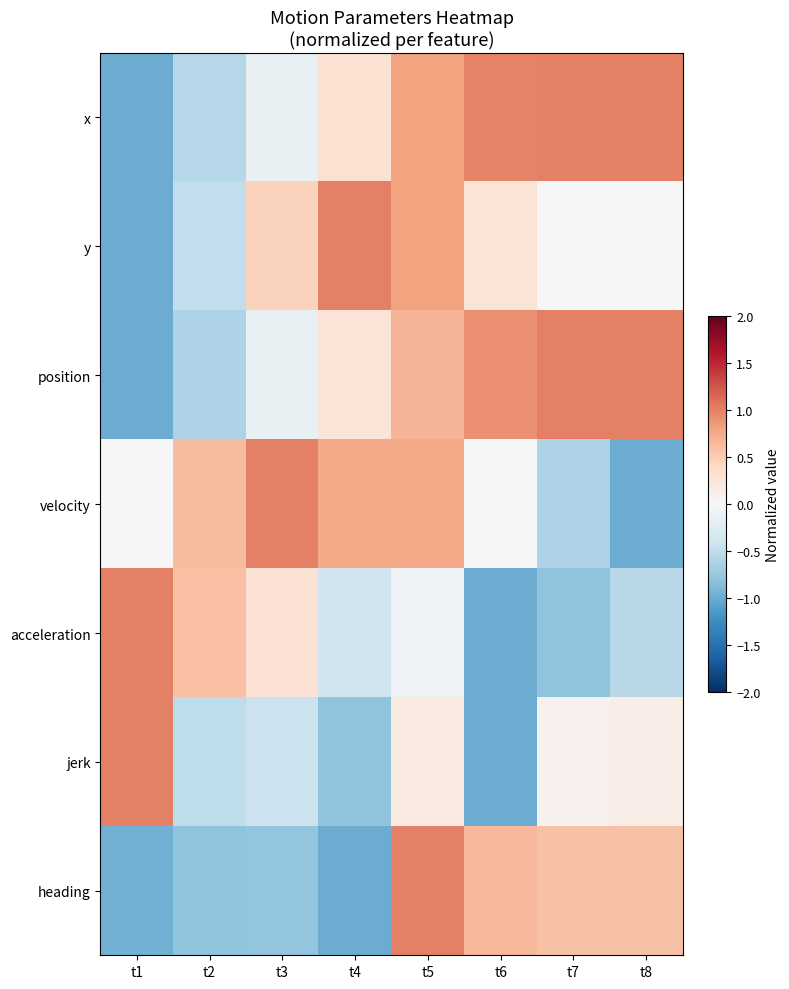

What is the minimum value shown in the chart?

-1.0